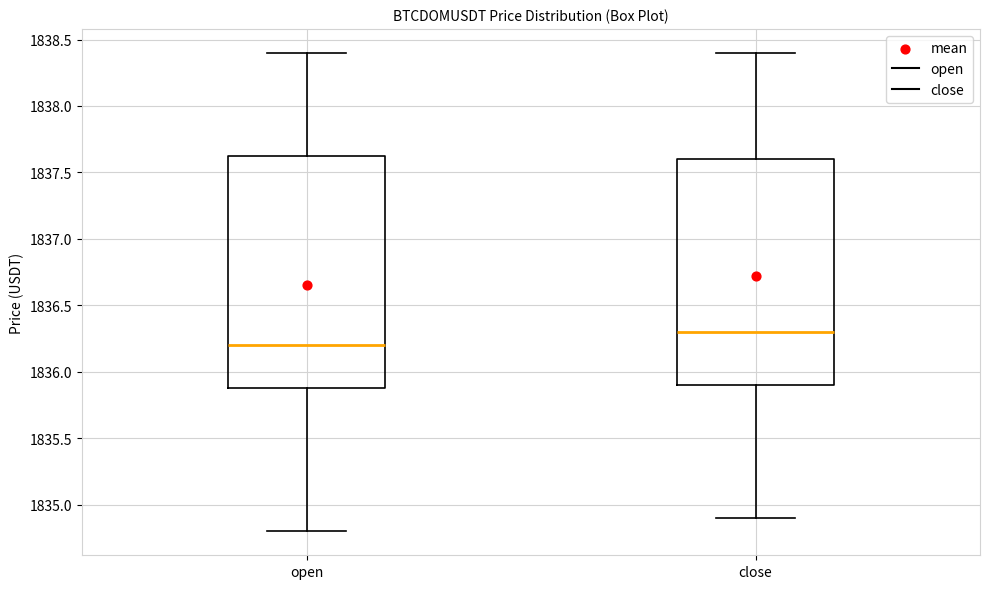

Reading left to right, transcribe this box plot: for each box, give where its median line is, the range the box spans, and where its two whiskers end, as read against the y-axis. The values are not printed on the chart, so give them approximately, as read against the axis.

open: median 1836.20, box 1835.90 to 1837.65, whiskers 1834.80 to 1838.40
close: median 1836.30, box 1835.90 to 1837.60, whiskers 1834.90 to 1838.40